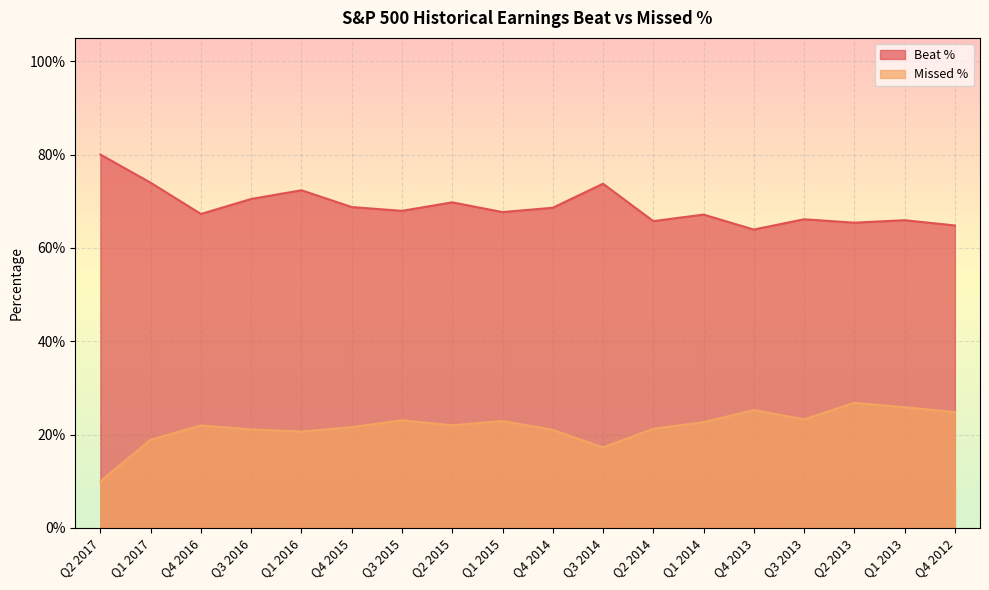

True or false: Beat % and Missed % intersect in this chart.

False